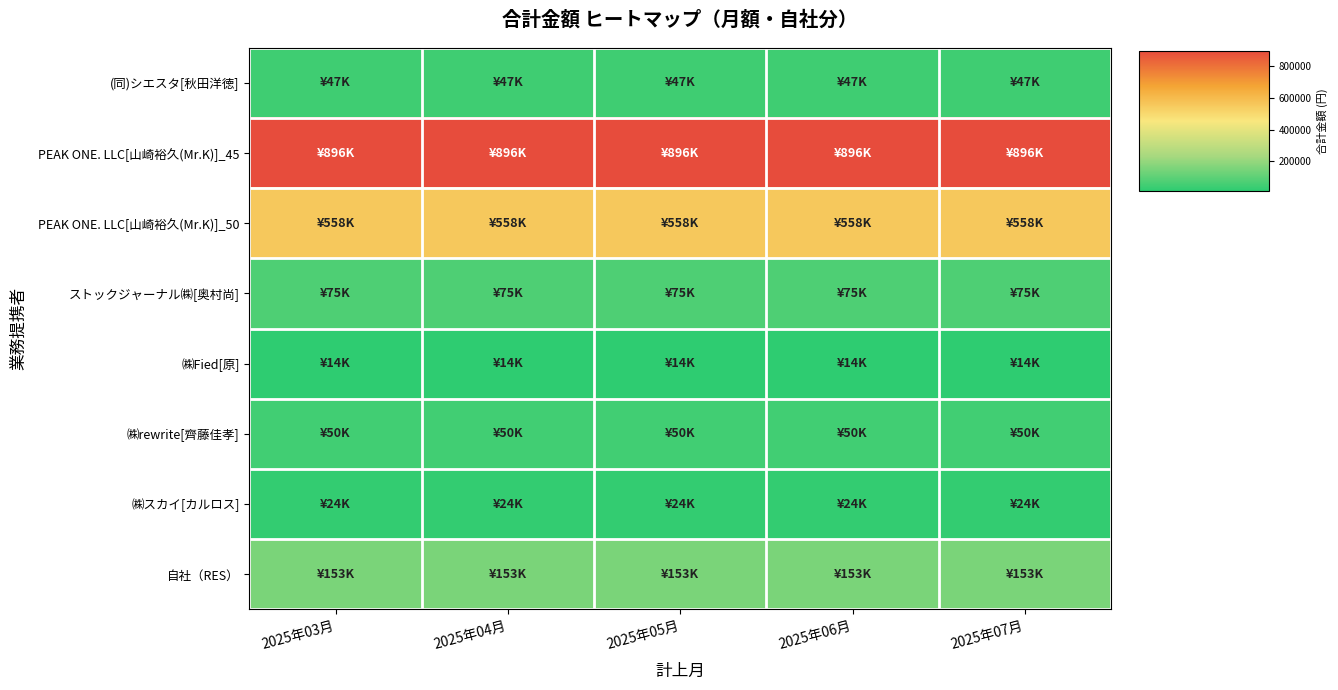

Which series has the largest total across all categories?

PEAK ONE. LLC[山崎裕久(Mr.K)]_45